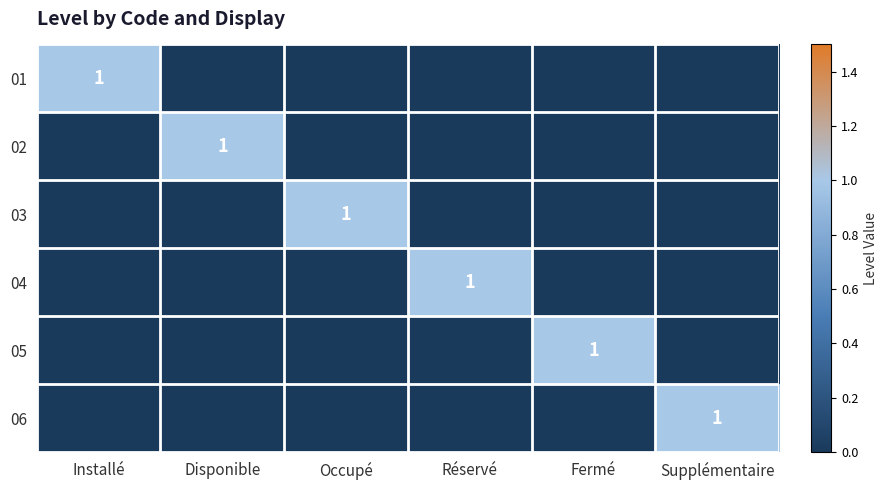

How many values in 05 are above zero?

1